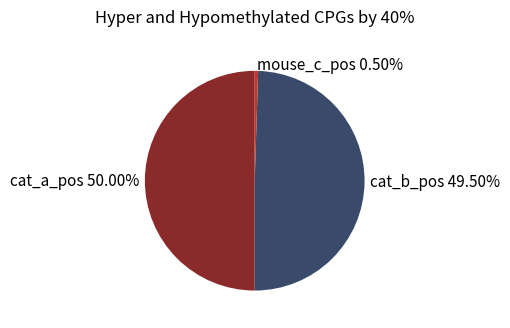

Does mouse_c_pos account for over 50% of the chart?

No